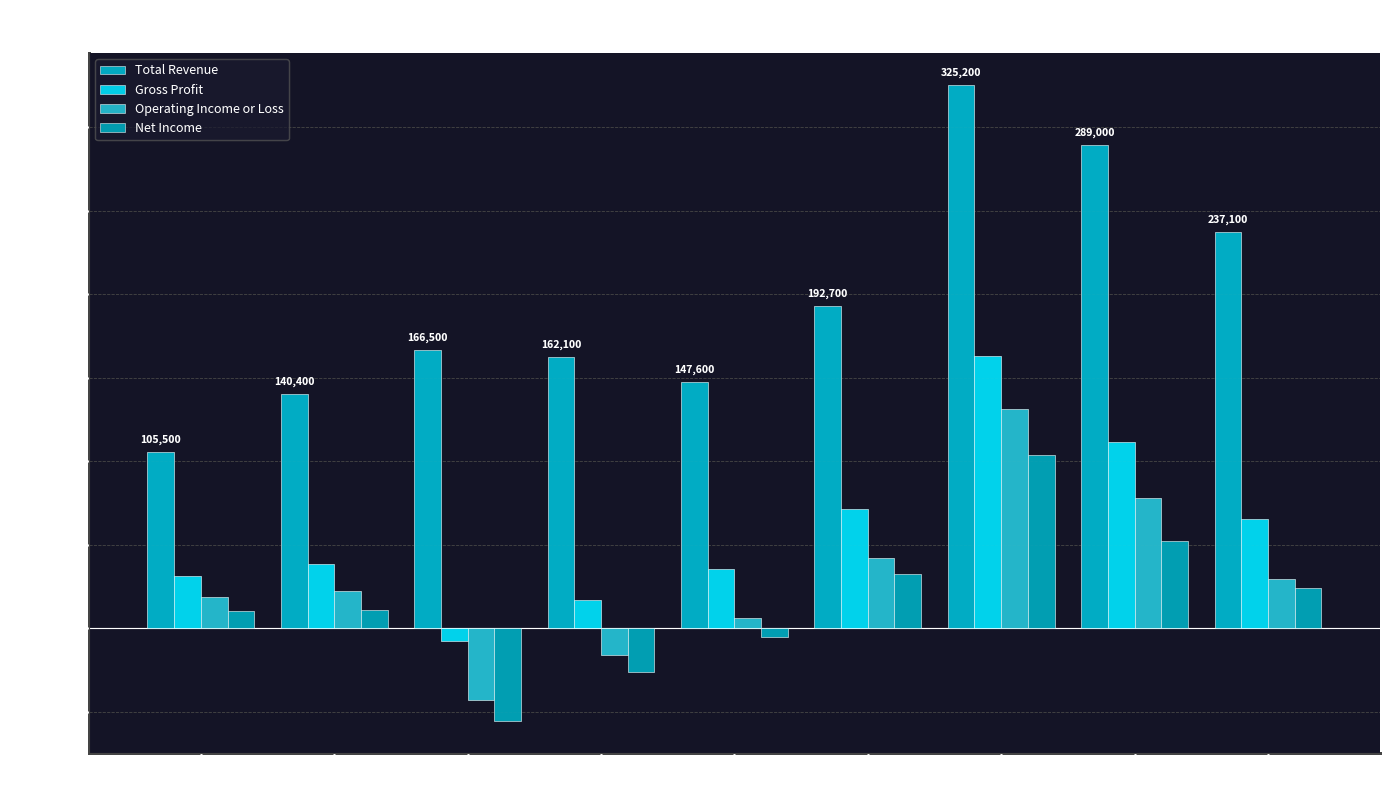

Which series has the largest range (max minus min)?

Total Revenue